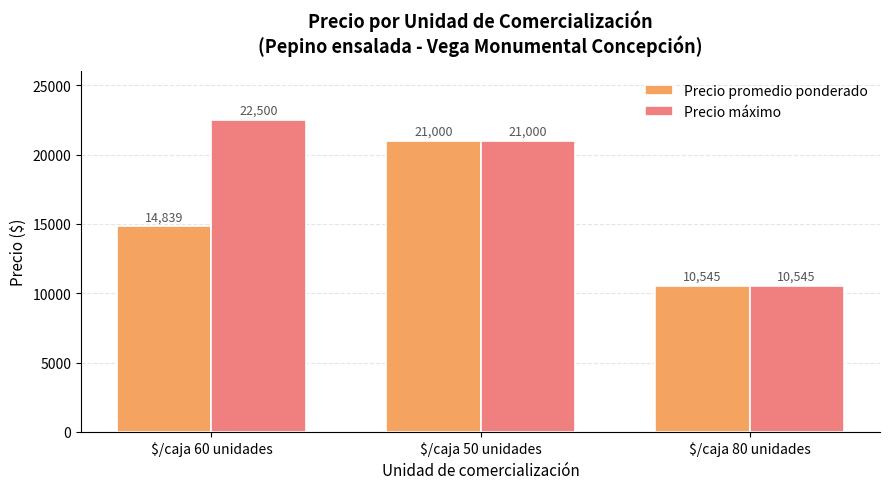

Is the value of Precio promedio ponderado at $/caja 80 unidades greater than the value of Precio máximo at $/caja 50 unidades?

No